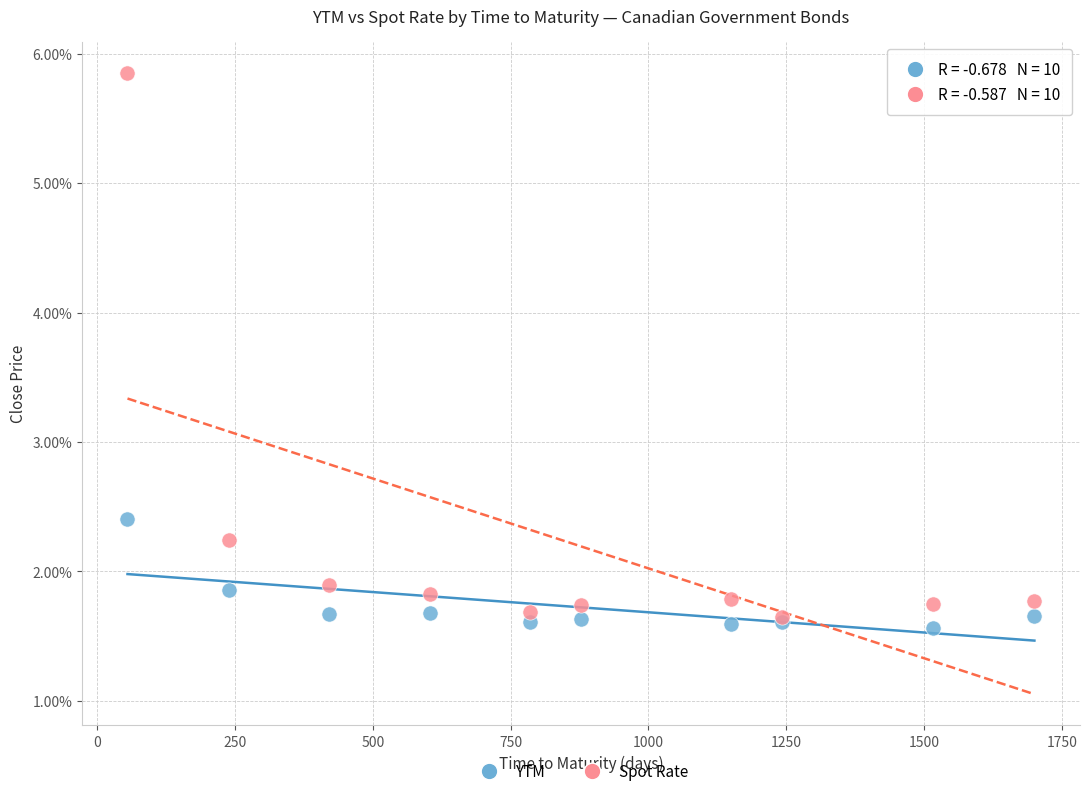

In the Spot Rate series, what Y value is closest to 3?

2.2